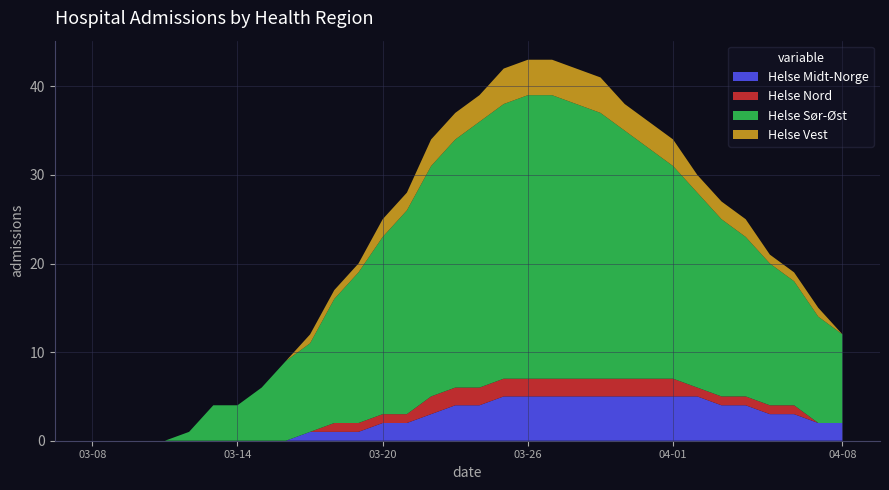

What is the sum of all Helse Vest values?

54